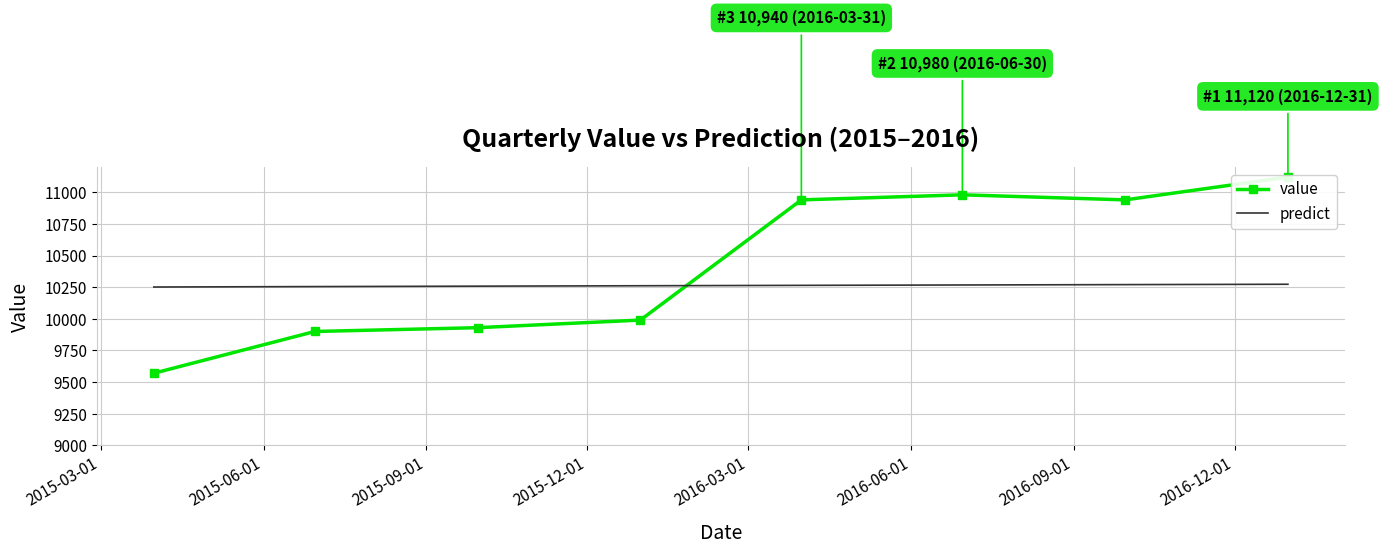

At how many categories does at least one series exceed 10654?

4